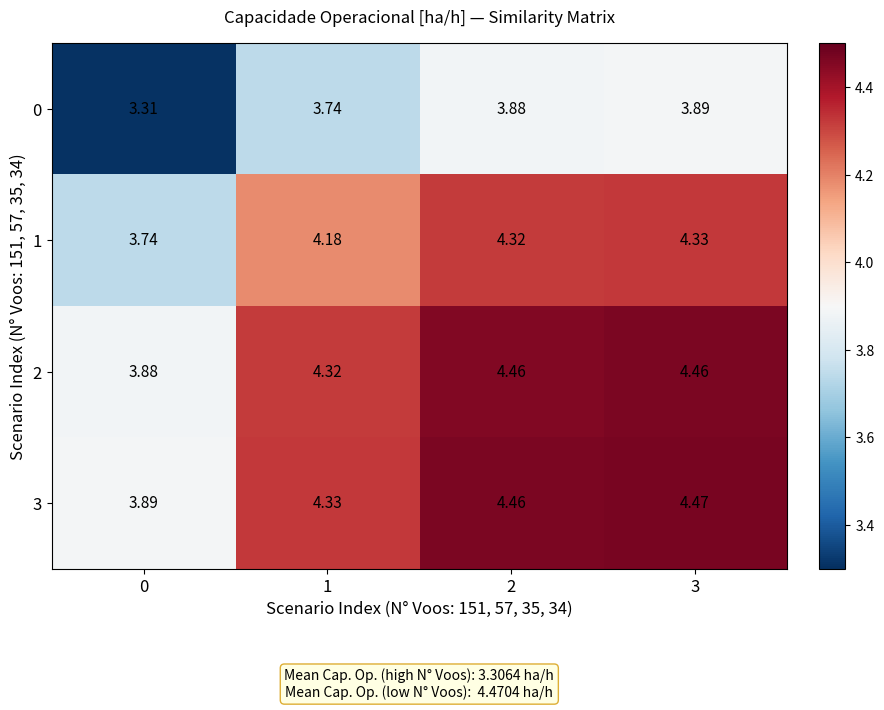

How many categories are shown in the chart?

4